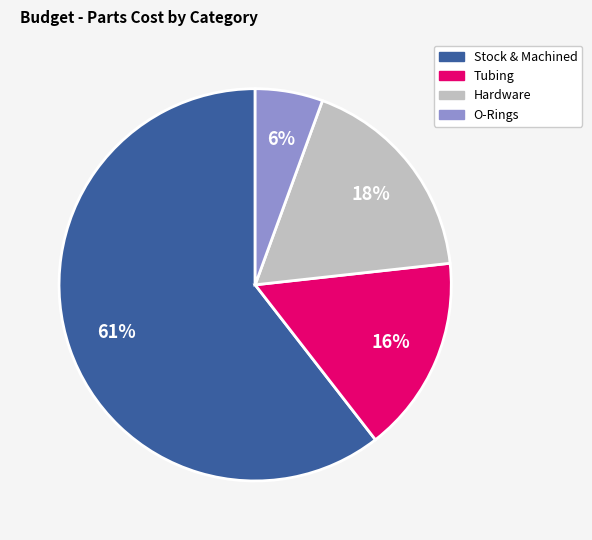

Count the number of slices in the pie.

4